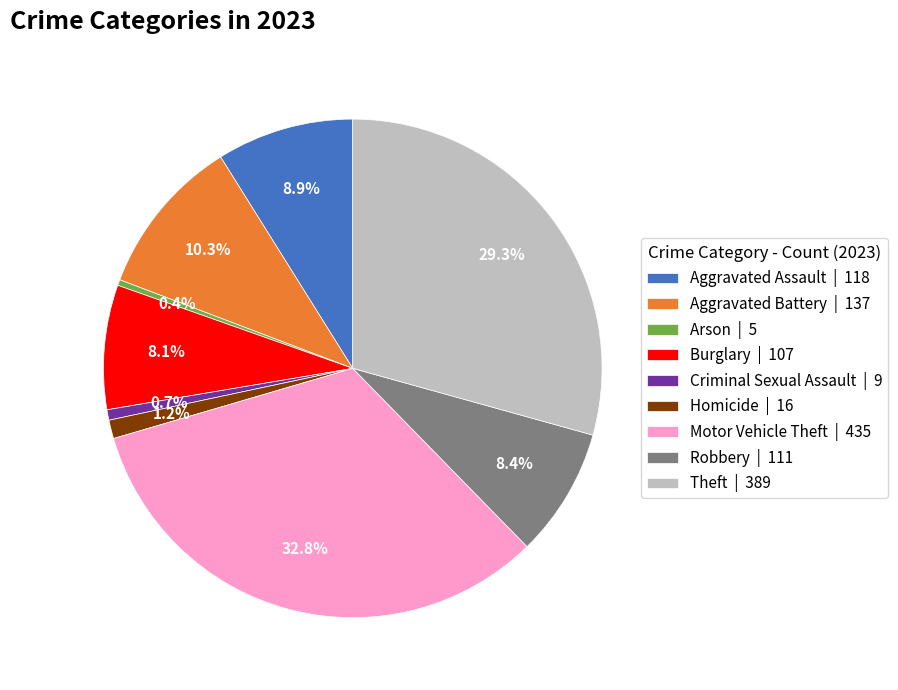

What is the largest slice in the pie chart?

Motor Vehicle Theft